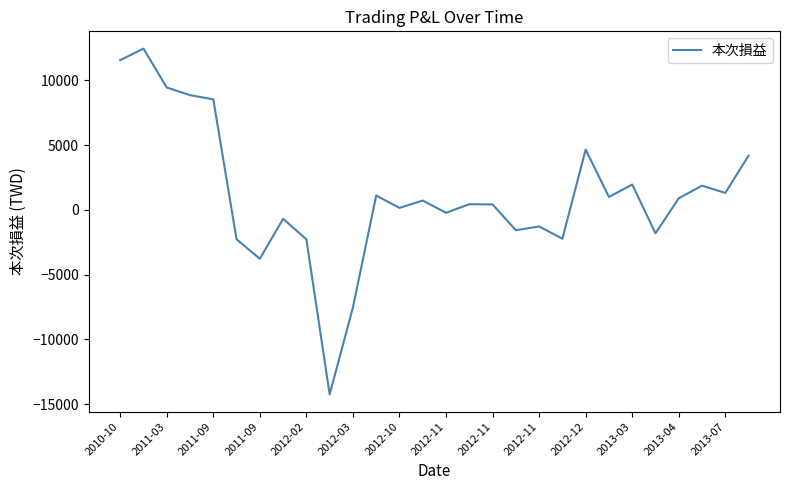

What is the maximum value shown in the chart?

12437